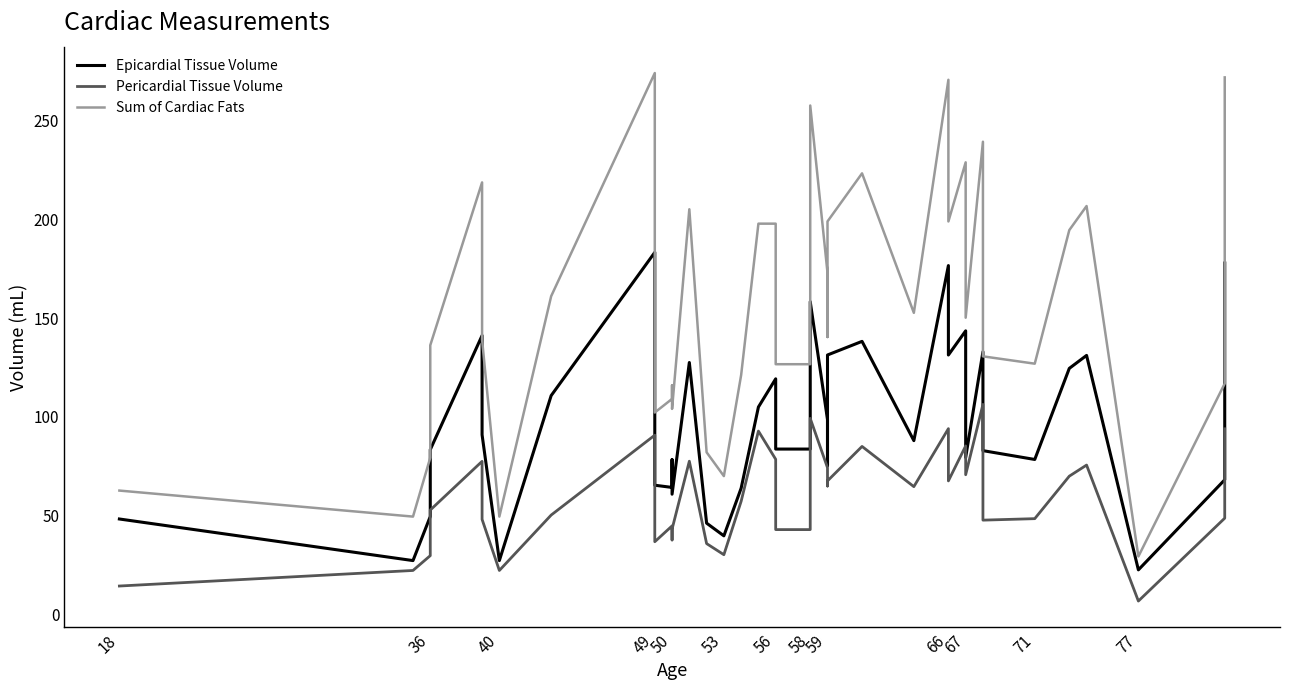

Rank the series by their average value, from highest to lowest.

Sum of Cardiac Fats, Epicardial Tissue Volume, Pericardial Tissue Volume